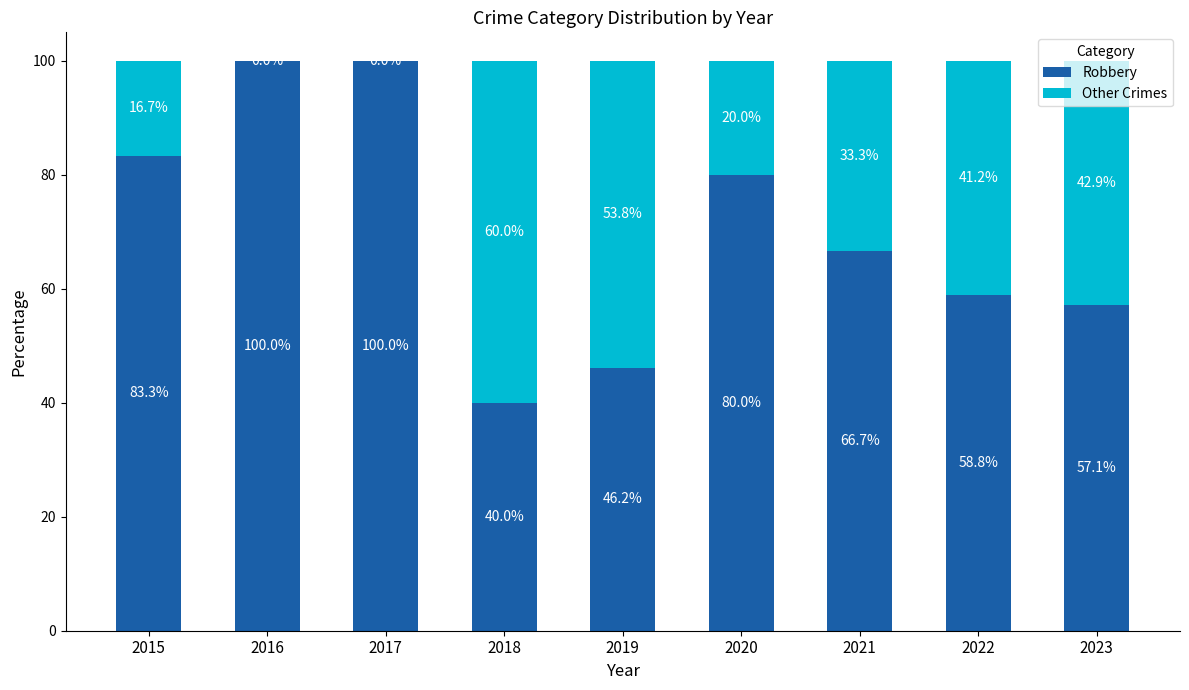

The value of Robbery at 2015 is 126.0. True or false?

False